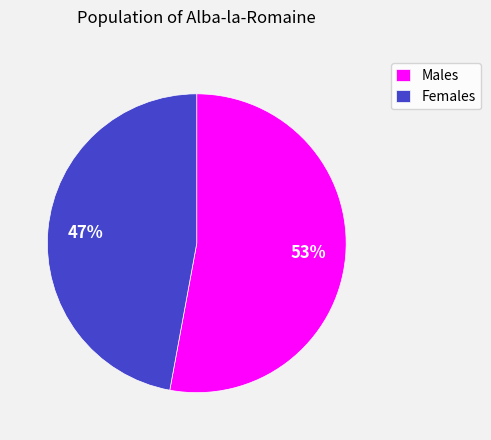

The Females slice represents 47% of the pie. True or false?

True